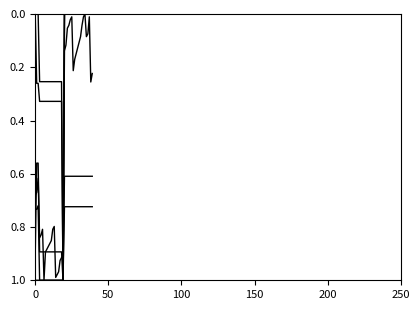

Does the chart have visible grid lines?

No